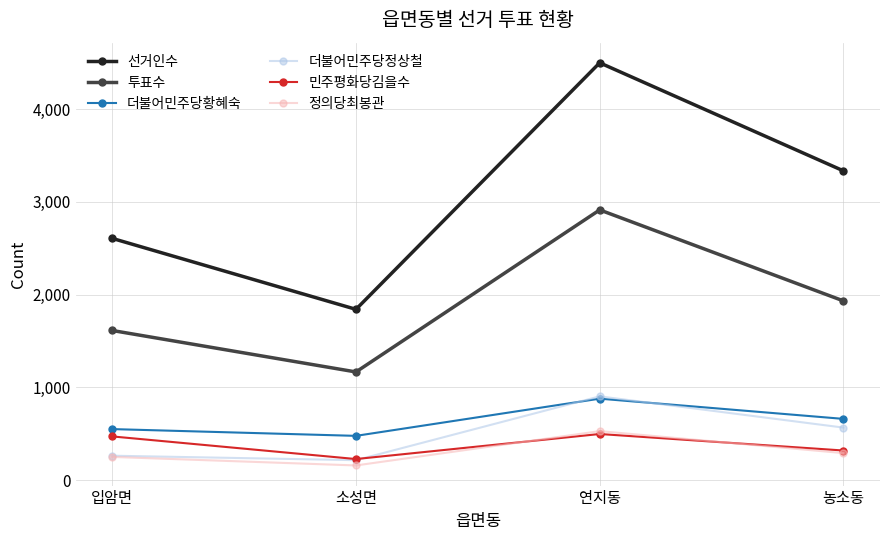

At how many categories does at least one series exceed 3257?

2